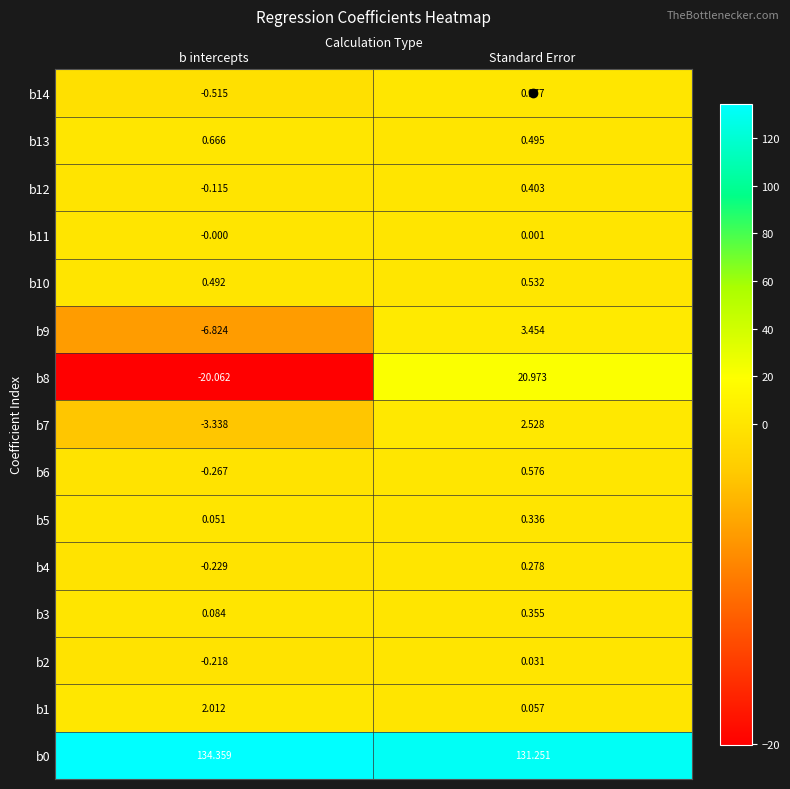

Which label corresponds to the smallest value in the chart?

b intercepts